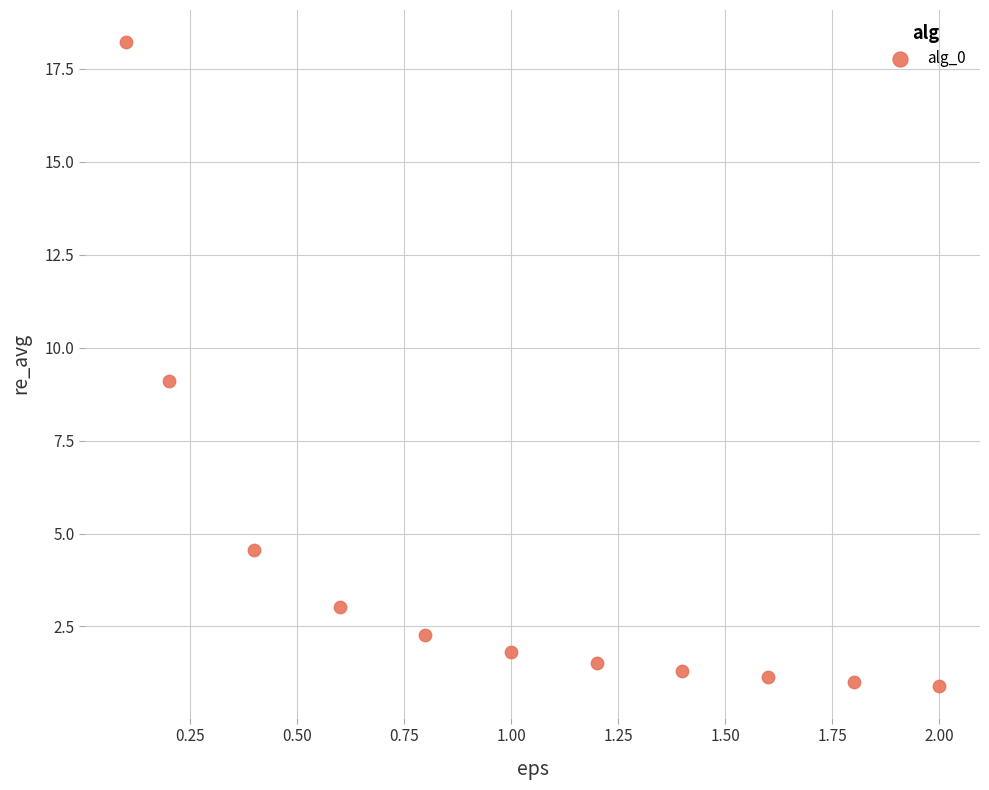

What is the range of X values (max minus min)?

1.9